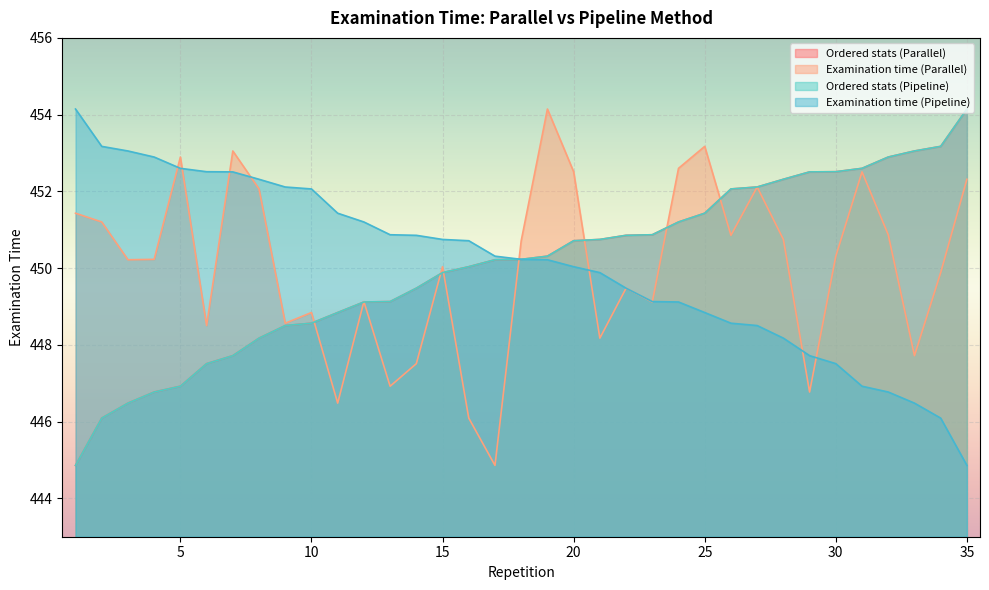

Which series ends up on top after the final intersection of Examination time (Parallel) and Examination time (Pipeline)?

Examination time (Parallel)